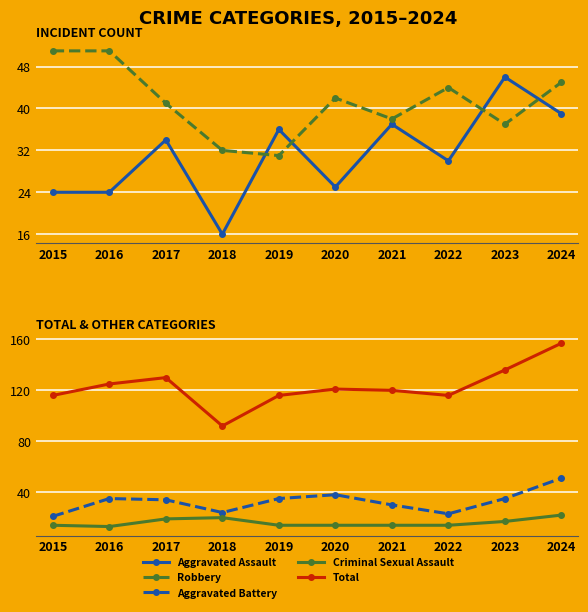

What is the value of the Robbery point at the 10th from the left?

45